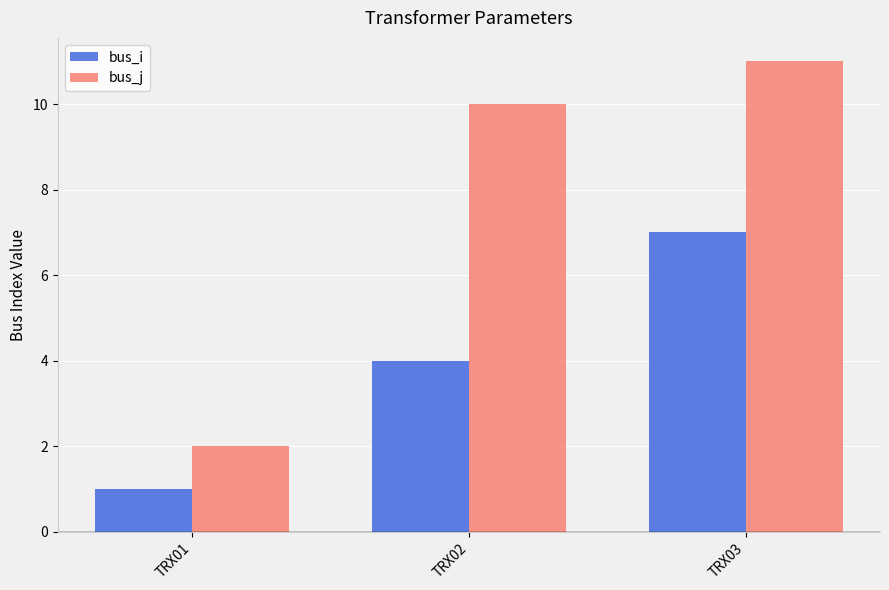

What is the total value across all series at TRX03?

18